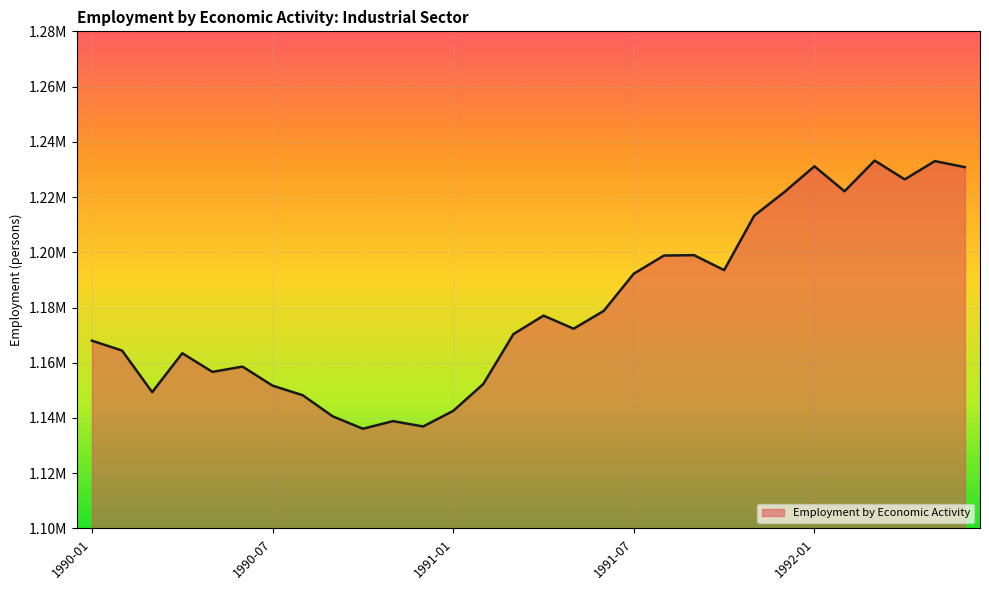

Where does the data first go above 1172324?

1991-04